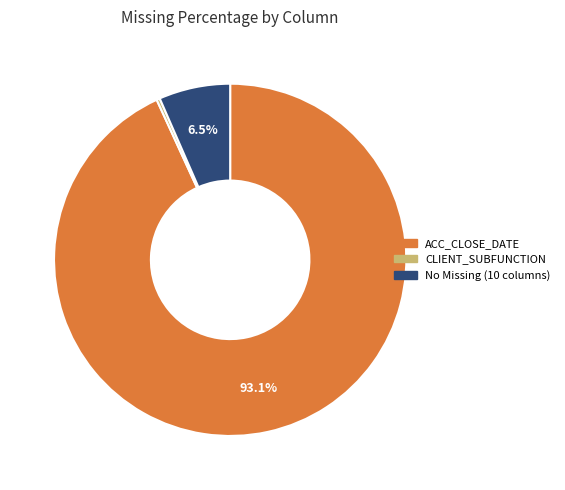

Which category has the smallest portion of the pie?

CLIENT_SUBFUNCTION